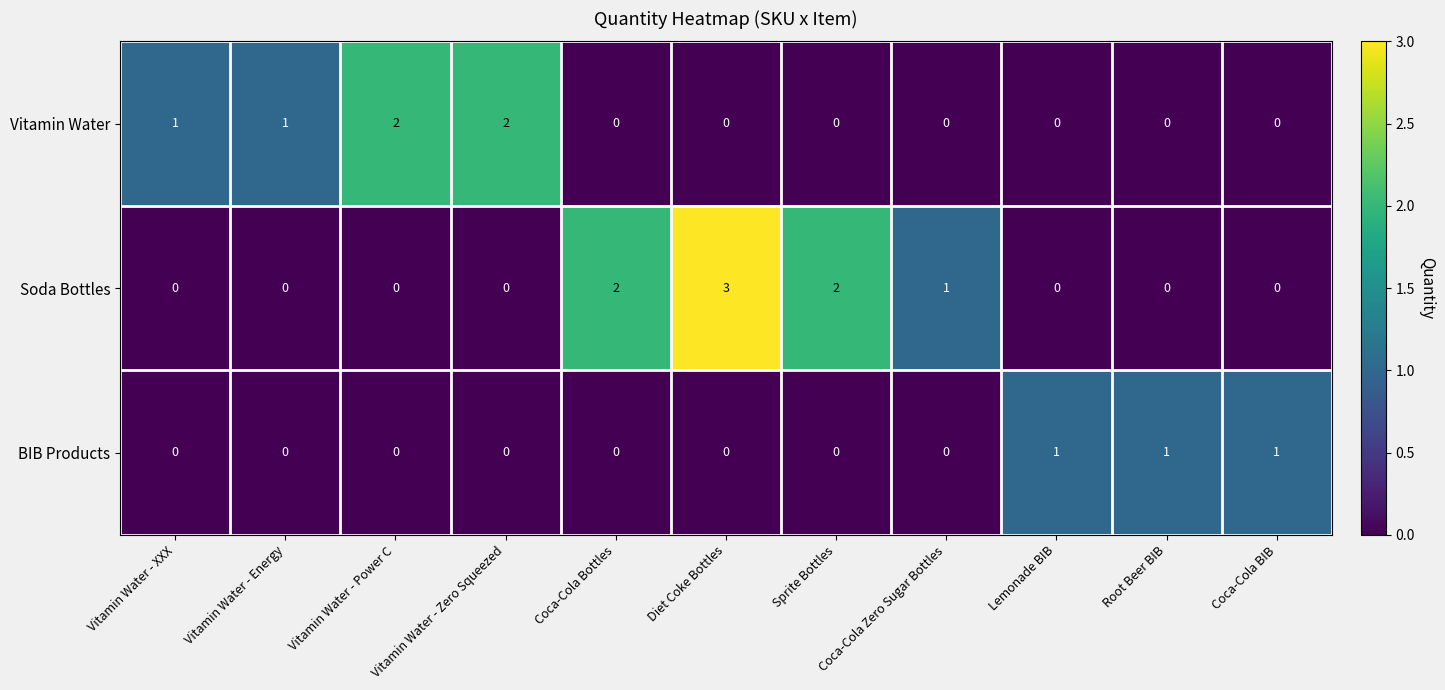

Which series has the largest total across all categories?

Soda Bottles